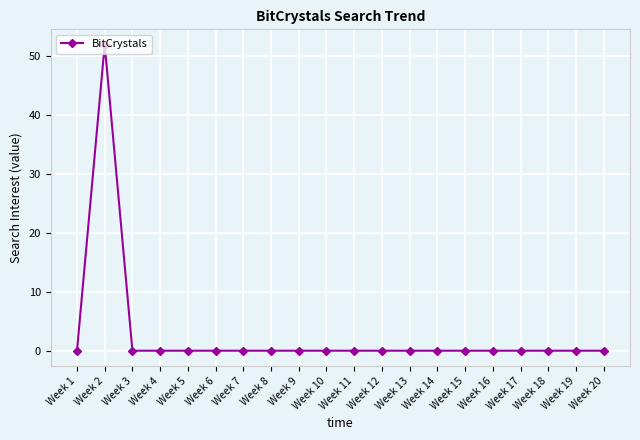

Which label corresponds to the largest value in the chart?

Week 2